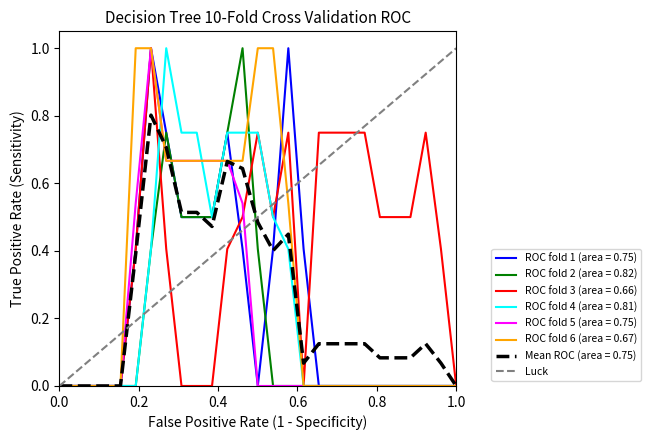

Is it true that ROC fold 1 (area = 0.75) equals -0.7 at 1.0?

False